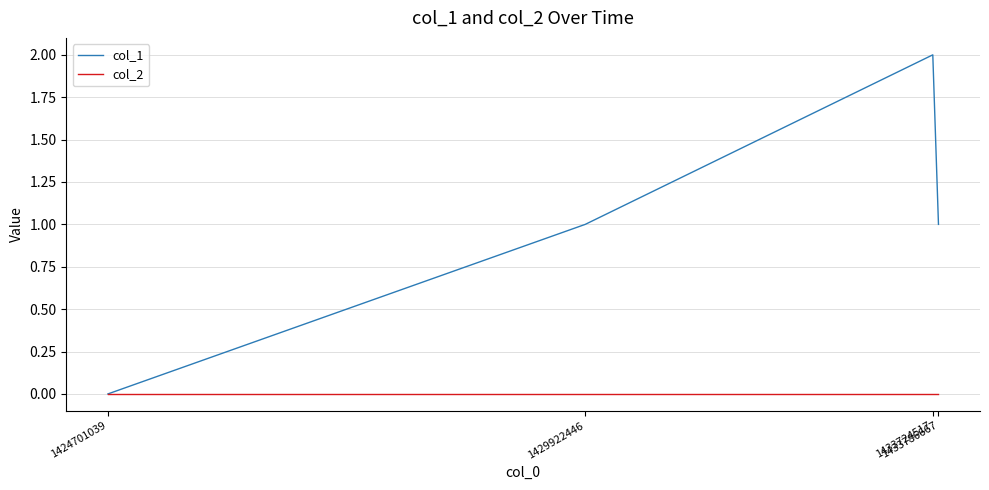

Reading left to right, list all the values displayed in this chart.

col_1: 0	1	2	1
col_2: 0	0	0	0